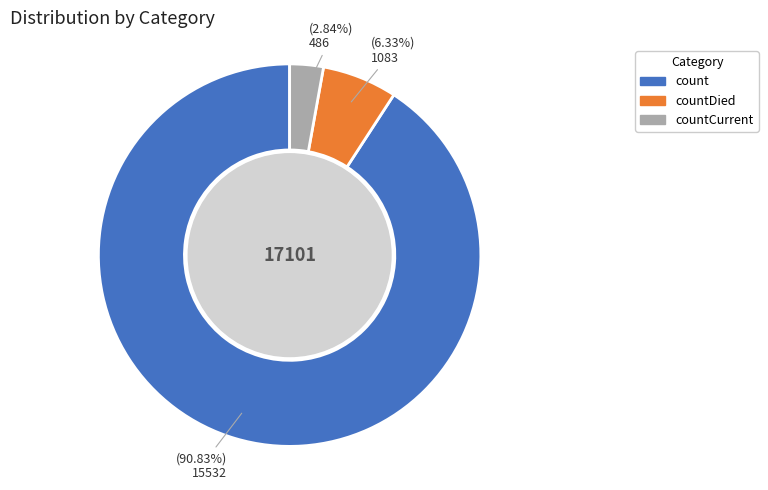

To the nearest percent, what is the combined percentage of countDied and count?

97%